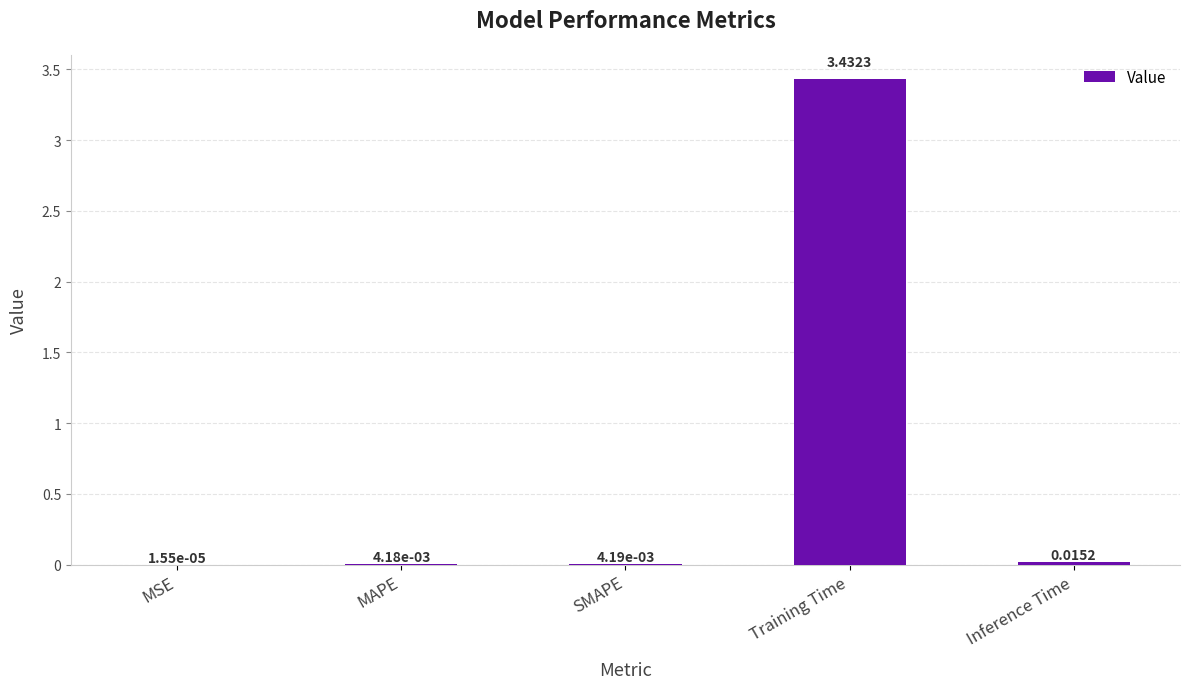

Which has a higher value, MSE or Training Time?

Training Time